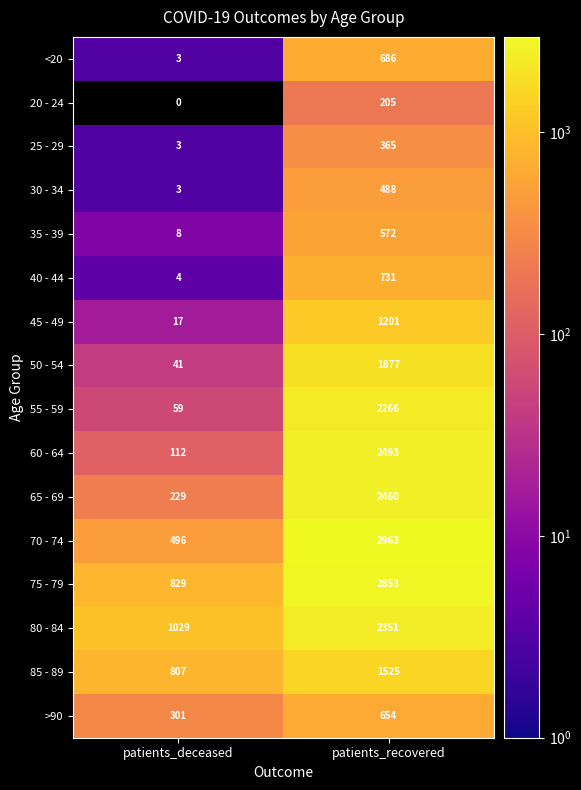

Read the 30 - 34 value at patients_recovered, to the nearest 10.

490